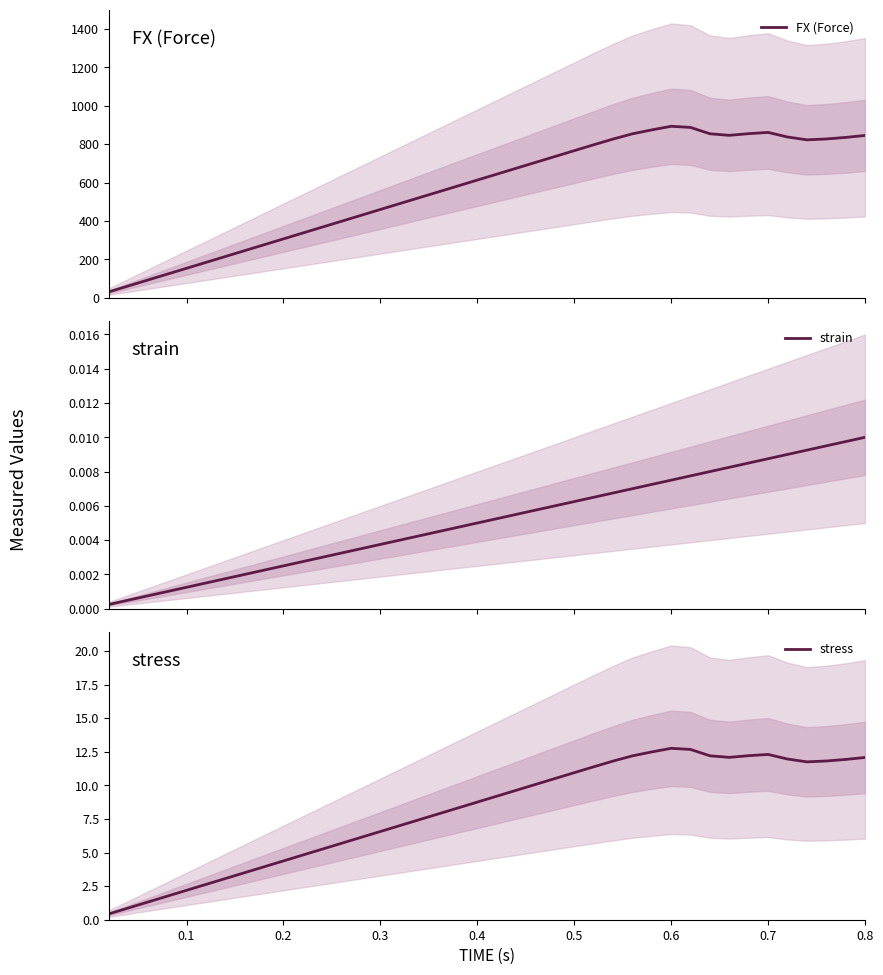

Between 0.4 and 0.0, which is larger?

0.4